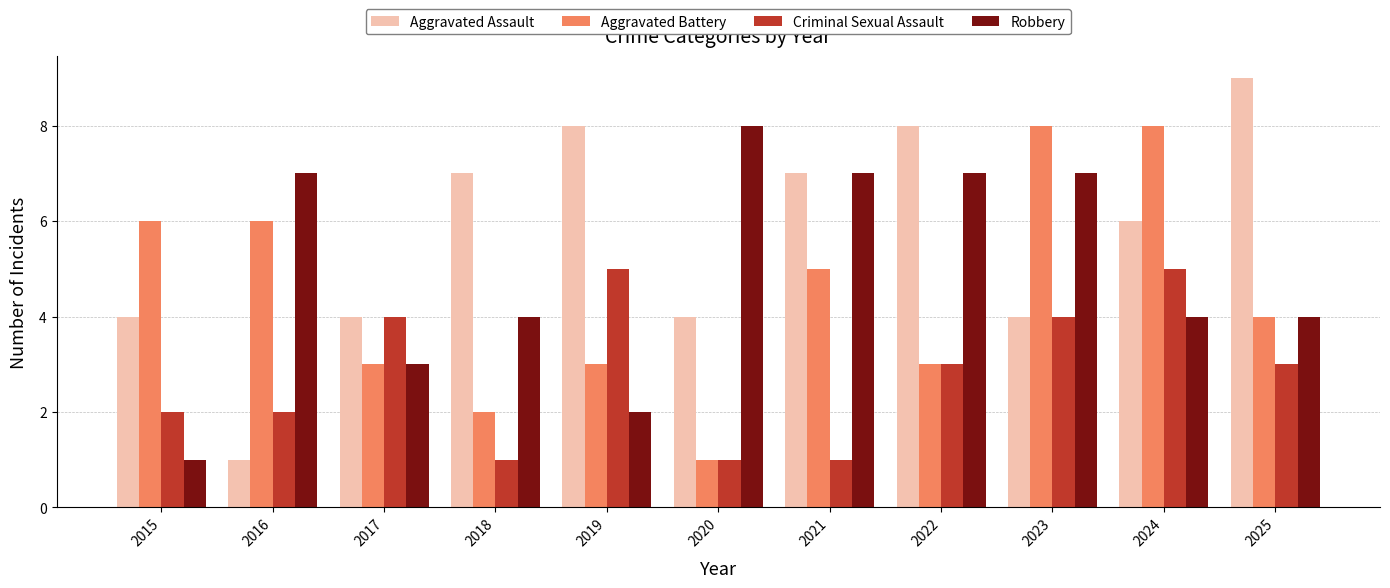

What is the difference between the highest and lowest values at 2022?

5